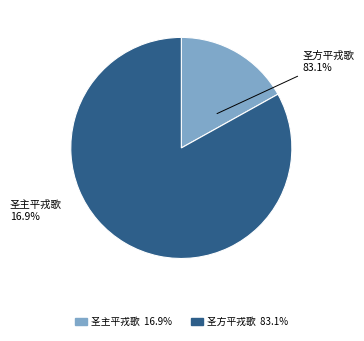

What is the largest slice in the pie chart?

圣方平戎歌